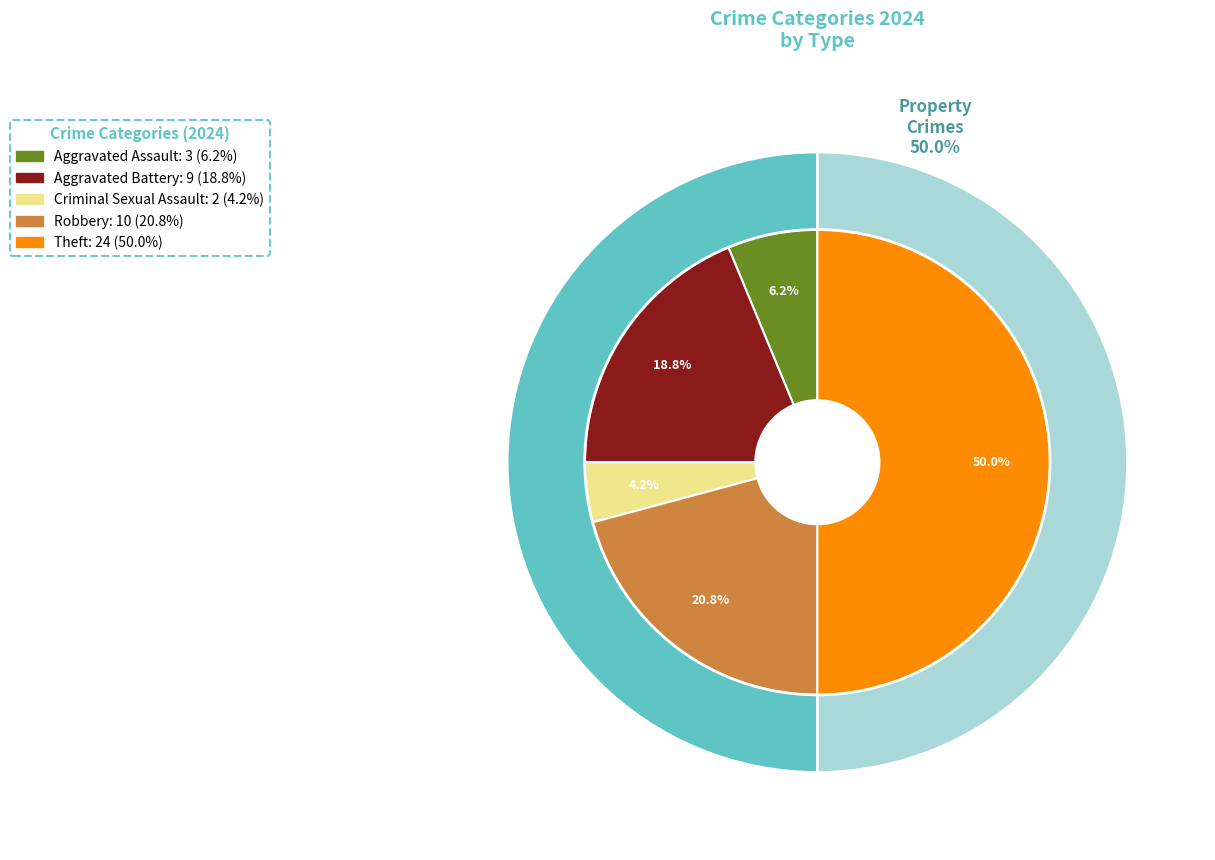

Which slice is the largest?

Theft